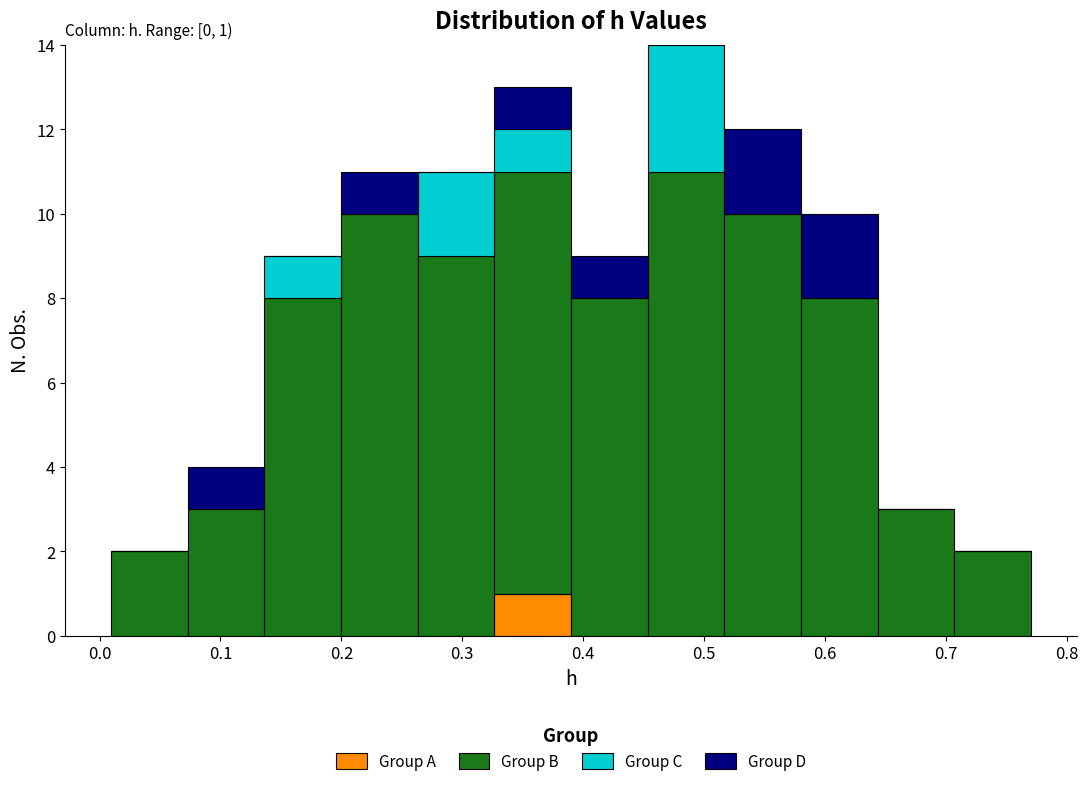

Which range on the x-axis has the tallest stacked bar (by total height)?

0.45 to 0.52